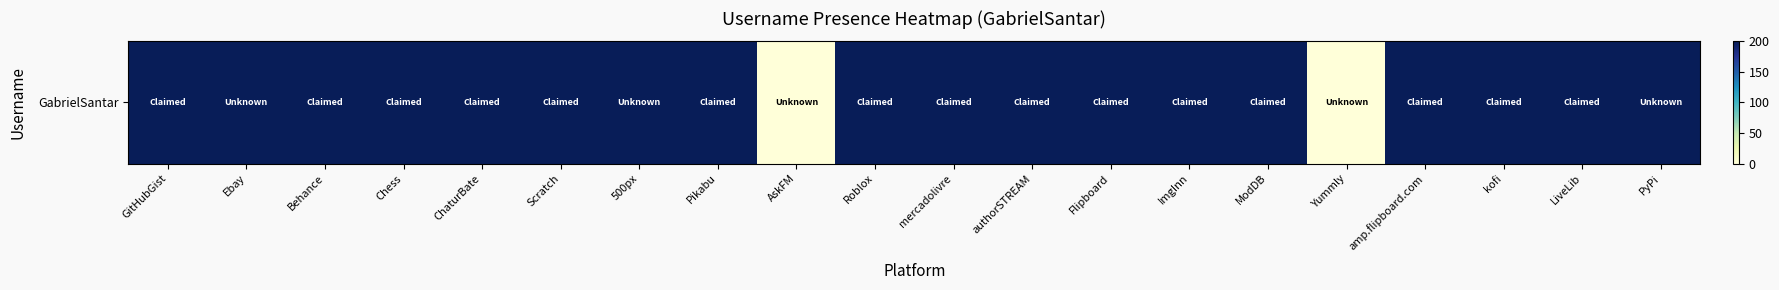

How many values are above zero?

18